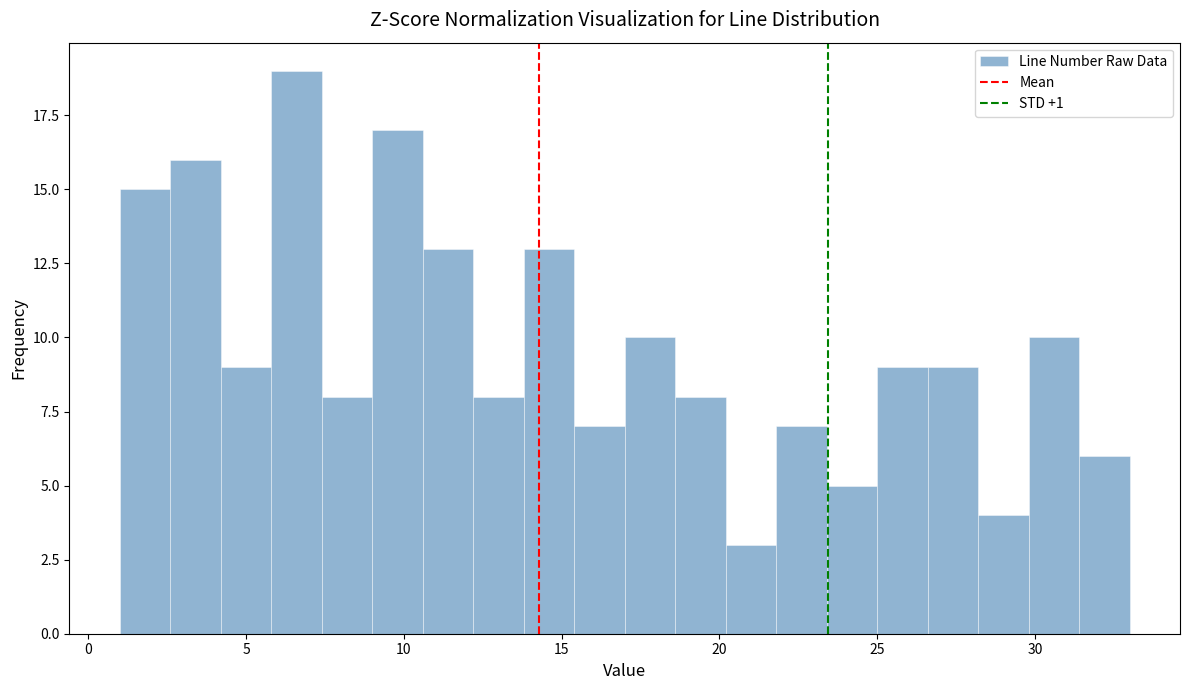

Read against the x-axis, roughly where is the centre of the tallest bar?

6.5